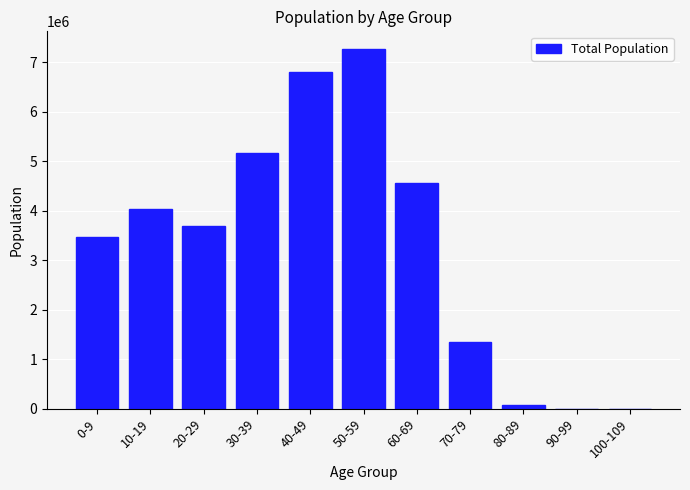

Is it true that the value at 30-39 is 5164383?

True